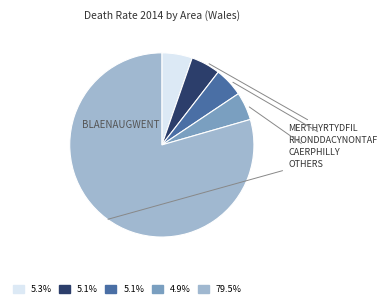

Is there any slice that represents more than half of the pie?

Yes